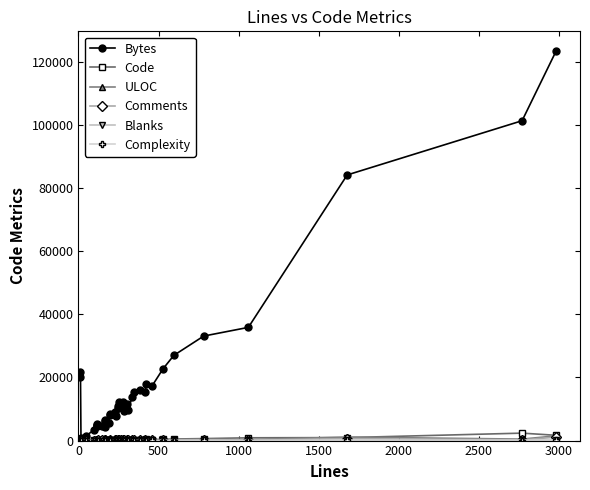

Is it true that Blanks equals 15 at 2500?

False